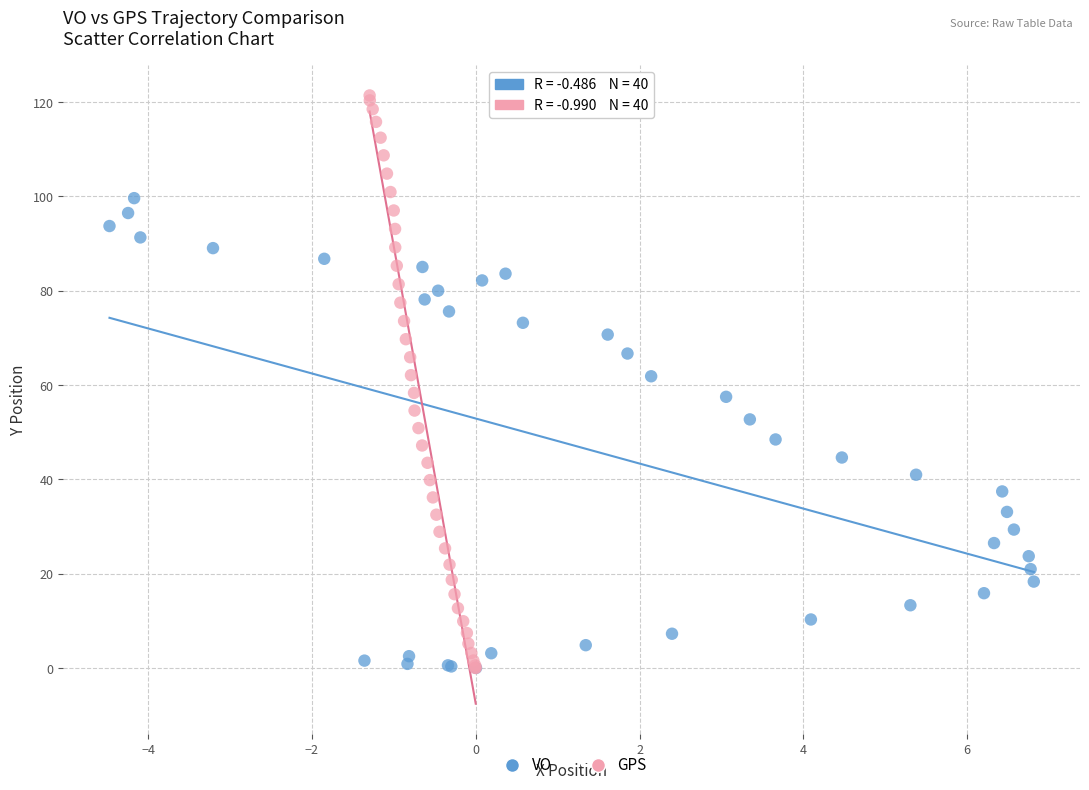

Which series contains the highest Y value?

GPS